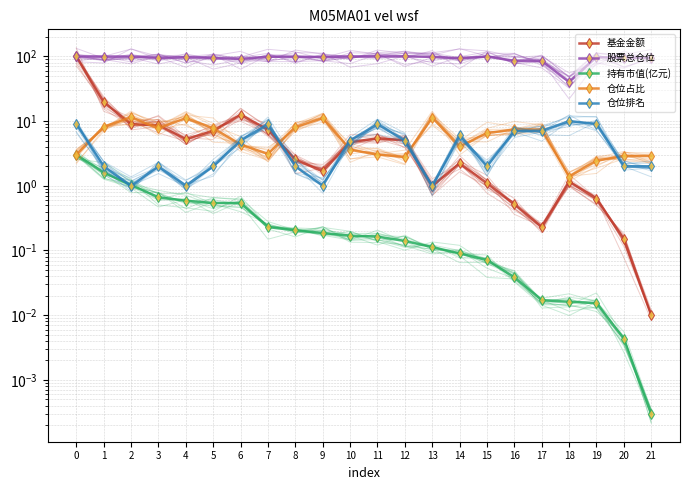

In 股票总仓位, how many points are lower than both neighbors (excluding endpoints)?

6